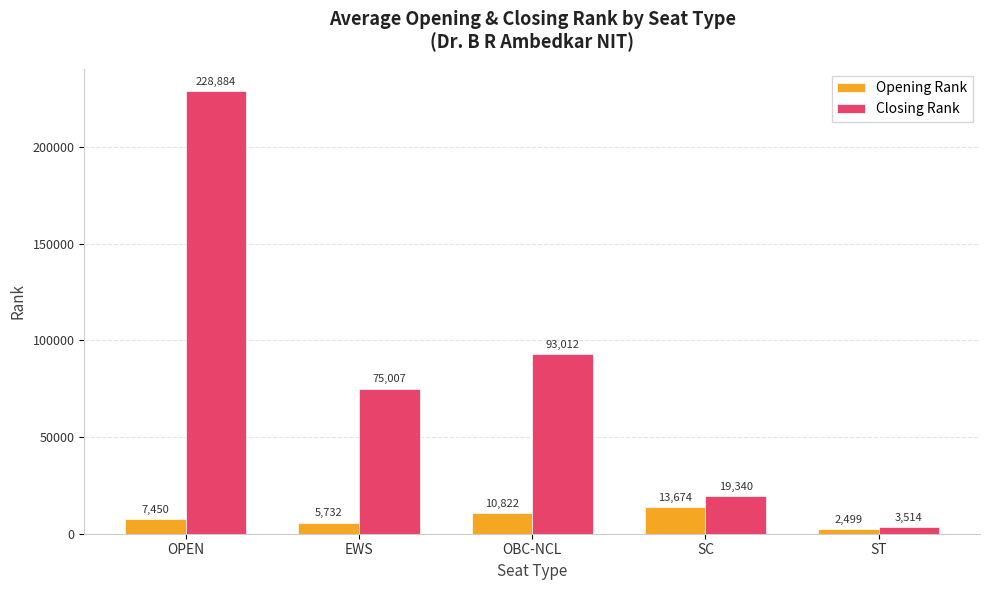

Which category has the lowest value across all series?

ST